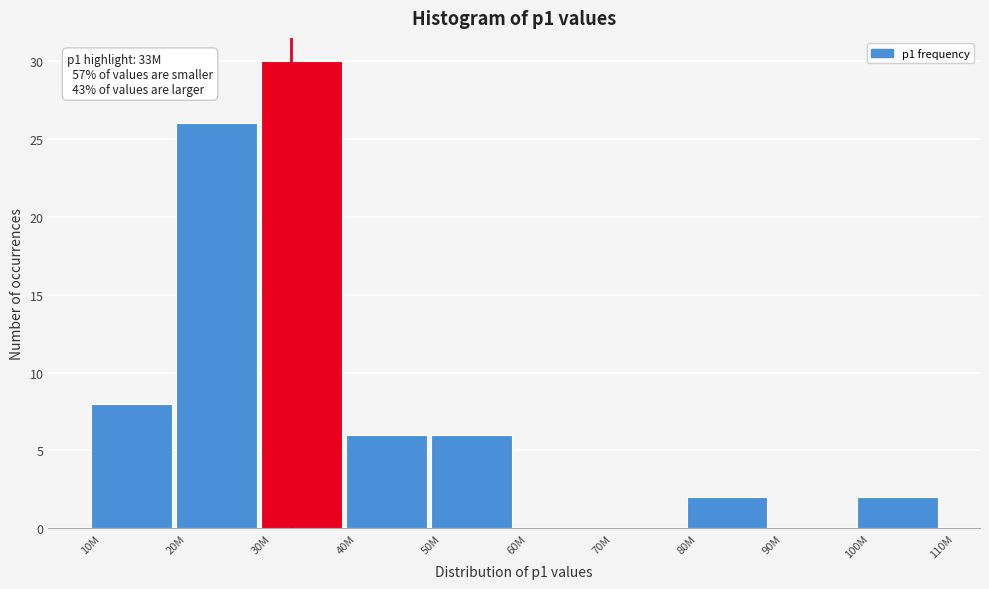

Reading right to left, extract all data points from this chart.

100M=2	90M=0	80M=2	70M=0	60M=0	50M=6	40M=6	30M=30	20M=26	10M=8